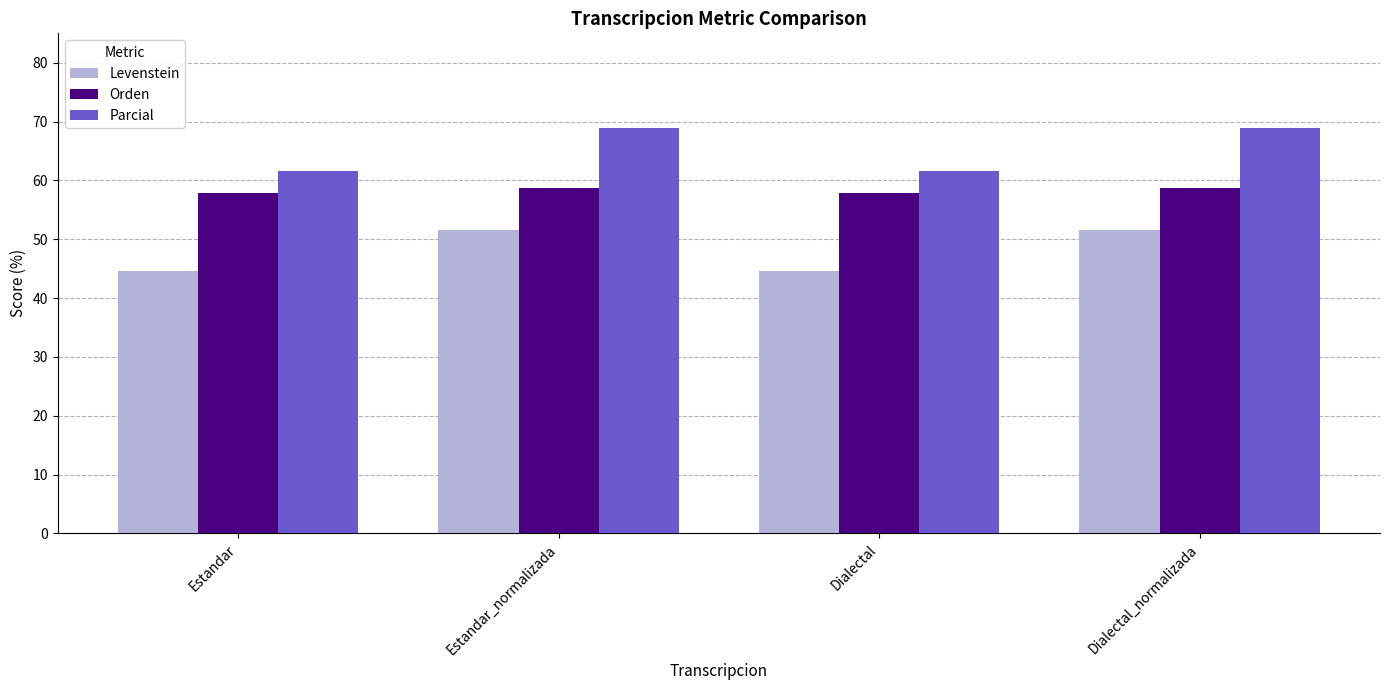

Between Estandar_normalizada and Dialectal, which series saw the biggest shift?

Parcial